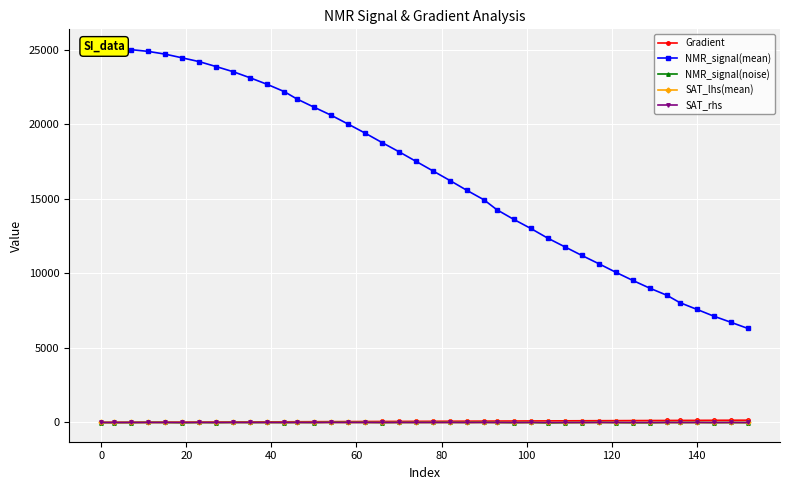

Reading left to right, what are all the values shown in this chart?

Gradient: 0.0	3.9	7.8	11.7	15.7	19.6	23.5	27.4	31.3	35.2	39.1	43.1	47.0	50.9	54.8	58.7	62.6	66.5	70.5	74.4	78.3	82.2	86.1	90.0	93.9	97.8	101.8	105.7	109.6	113.5	117.4	121.3	125.2	129.2	133.1	137.0	140.9	144.8	148.7	152.6
NMR_signal(mean): 25110.3	25077.2	25004.4	24888.8	24703.9	24455.4	24202.2	23869.6	23525.1	23115.4	22677.4	22192.8	21695.8	21148.1	20611.2	20017.3	19411.2	18775.1	18156.2	17512.9	16868.8	16224.1	15562.5	14929.1	14270.6	13618.4	13010.2	12358.6	11779.4	11201.4	10644.7	10071.4	9523.3	9003.2	8529.9	8043.5	7590.7	7133.1	6724.3	6310.6
NMR_signal(noise): -2.8	-10.1	-5.6	7.1	0.4	-21.1	-0.2	-13.3	4.6	-1.9	1.2	-7.2	4.1	-6.5	19.5	10.7	8.8	-7.6	5.7	3.6	6.9	12.5	1.4	16.1	0.6	-16.0	2.0	-34.8	-12.2	-3.0	11.6	-7.3	-18.8	-20.9	4.8	-2.2	4.7	-12.8	-1.3	-14.2
SAT_lhs(mean): 0.0	-0.0	-0.0	-0.0	-0.0	-0.0	-0.0	-0.1	-0.1	-0.1	-0.1	-0.1	-0.1	-0.2	-0.2	-0.2	-0.3	-0.3	-0.3	-0.4	-0.4	-0.4	-0.5	-0.5	-0.6	-0.6	-0.7	-0.7	-0.8	-0.8	-0.9	-0.9	-1.0	-1.0	-1.1	-1.1	-1.2	-1.3	-1.3	-1.4
SAT_rhs: 0.0	-0.0	-0.0	-0.0	-0.0	-0.0	-0.0	-0.1	-0.1	-0.1	-0.1	-0.1	-0.2	-0.2	-0.2	-0.2	-0.3	-0.3	-0.3	-0.4	-0.4	-0.5	-0.5	-0.6	-0.6	-0.7	-0.7	-0.8	-0.8	-0.9	-1.0	-1.0	-1.1	-1.2	-1.2	-1.3	-1.4	-1.5	-1.6	-1.6